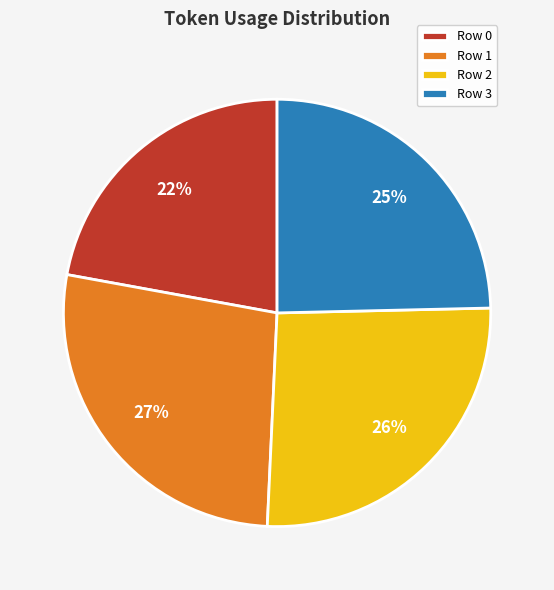

The Row 0 slice represents 22% of the pie. True or false?

True